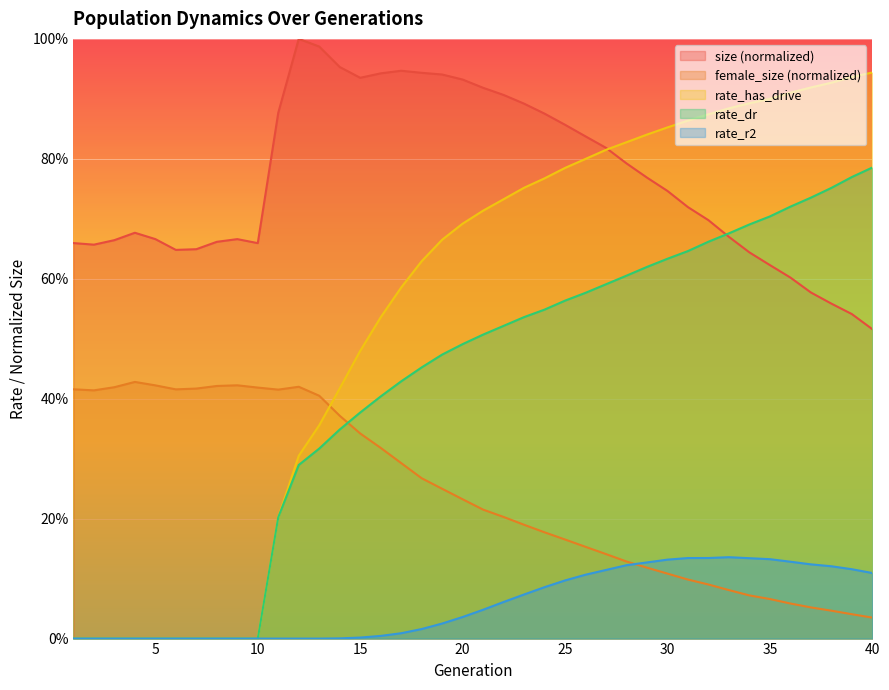

Is the value of rate_dr at 12 greater than the value of size at 3?

No